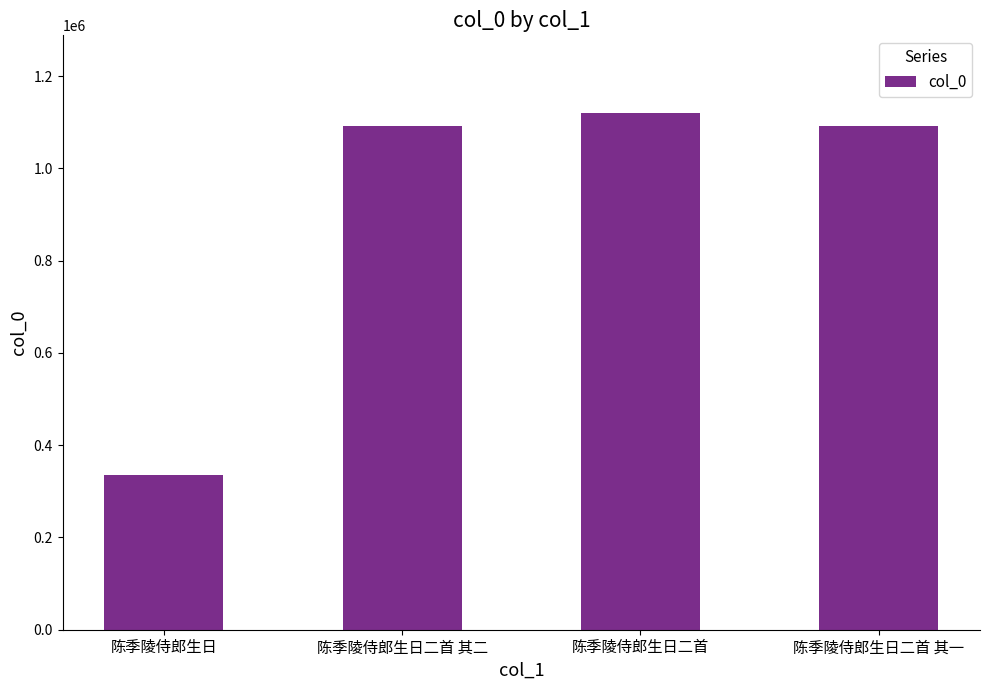

What is the ratio of the value at 陈季陵侍郎生日二首 其一 to the value at 陈季陵侍郎生日二首 其二?

1.0